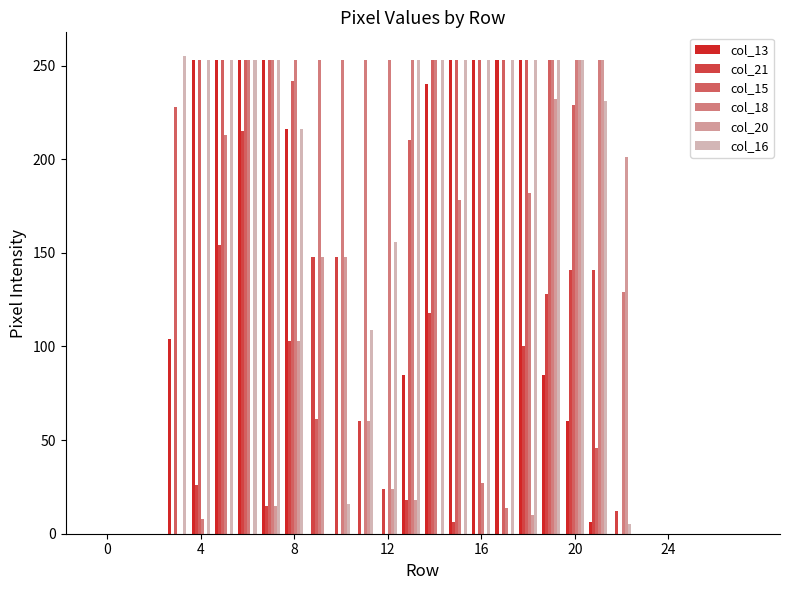

What is the maximum value for col_21?

215